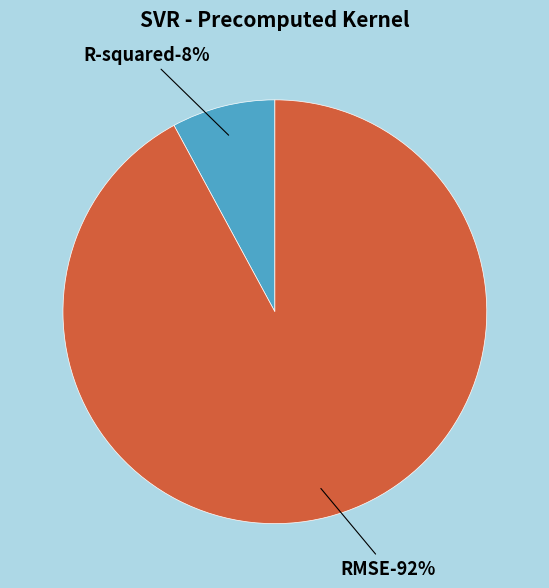

To the nearest percent, what portion does R-squared represent?

8%